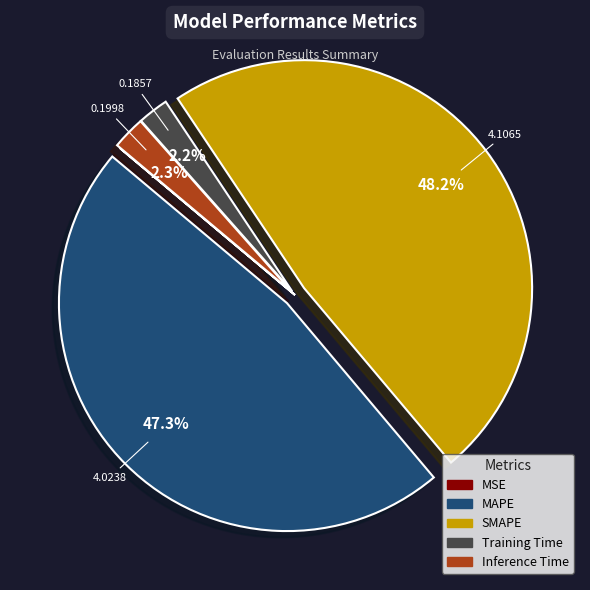

How much of the chart is everything except SMAPE?

51.8%